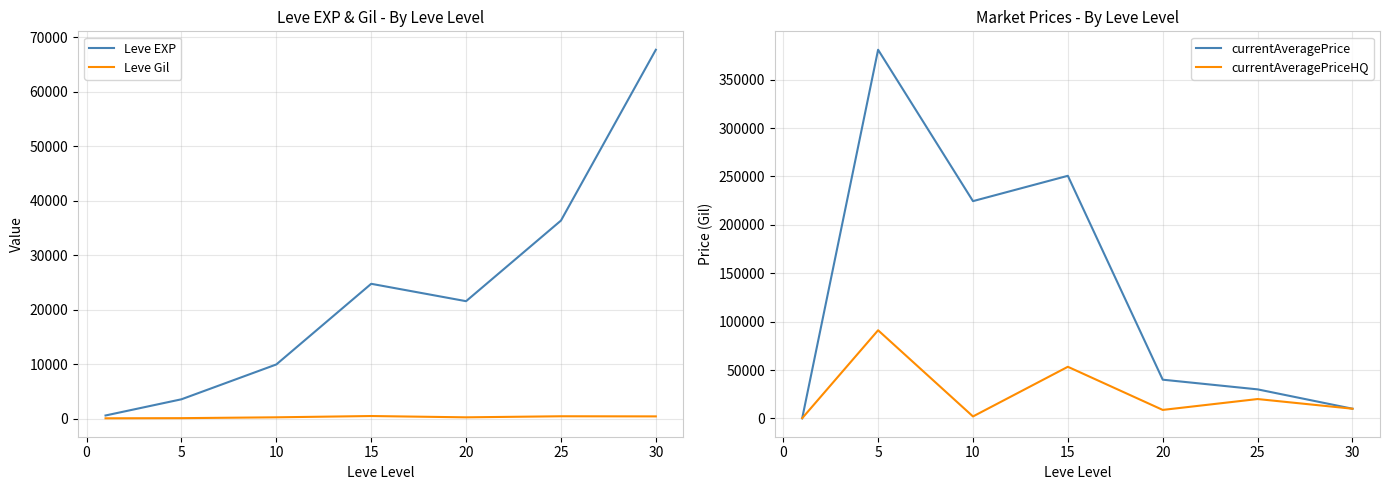

At which category does Leve EXP reach its first local valley?

20